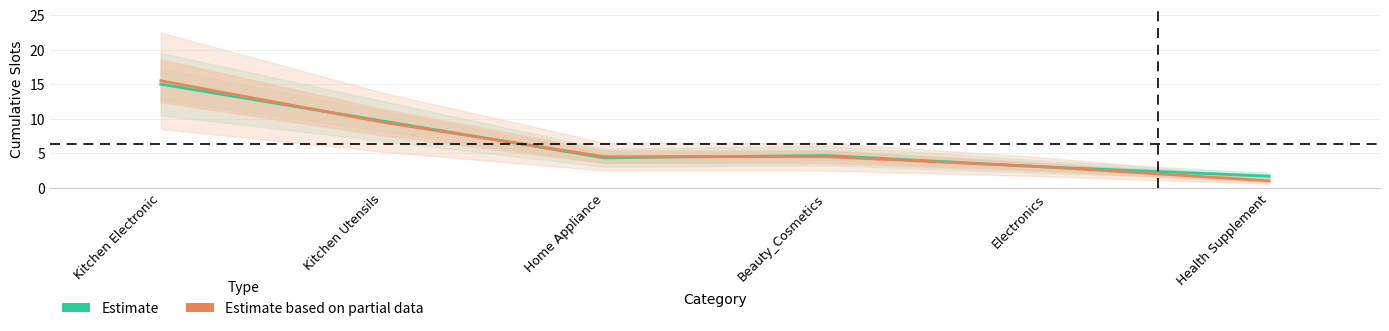

Which series has the largest total across all categories?

Estimate